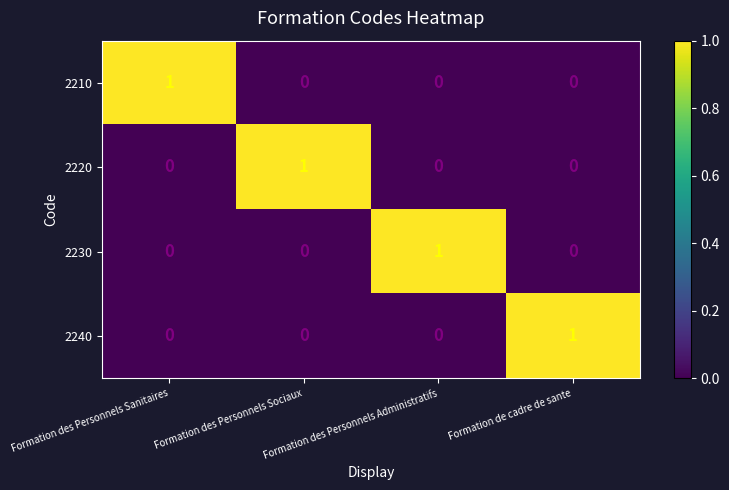

What is the greatest value displayed?

1